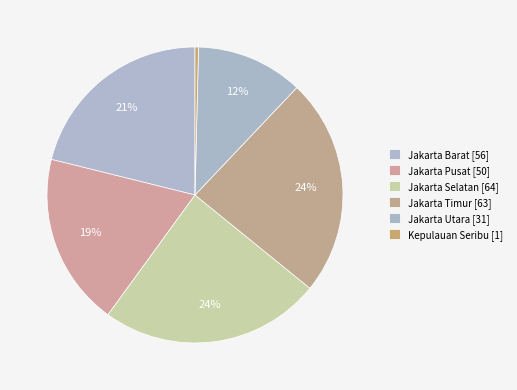

True or false: Jakarta Utara accounts for 12% of the total.

True